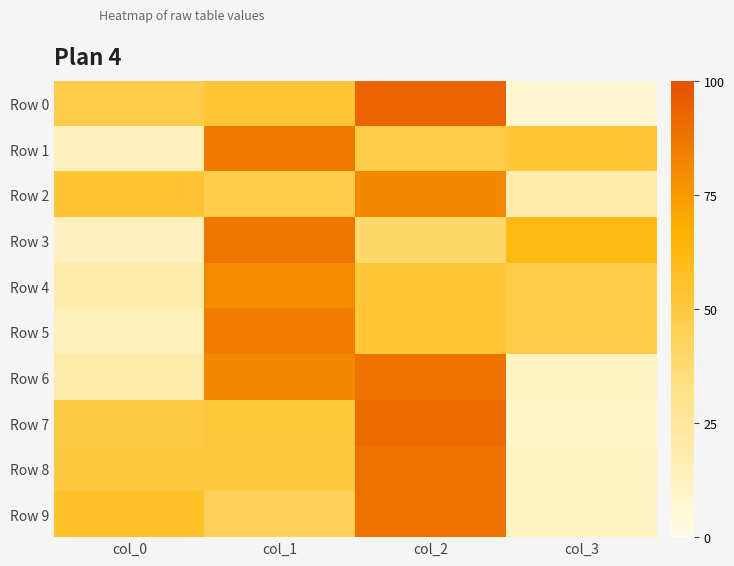

At col_0, list the series in order from largest to smallest.

Row 9, Row 2, Row 8, Row 7, Row 0, Row 4, Row 6, Row 5, Row 1, Row 3